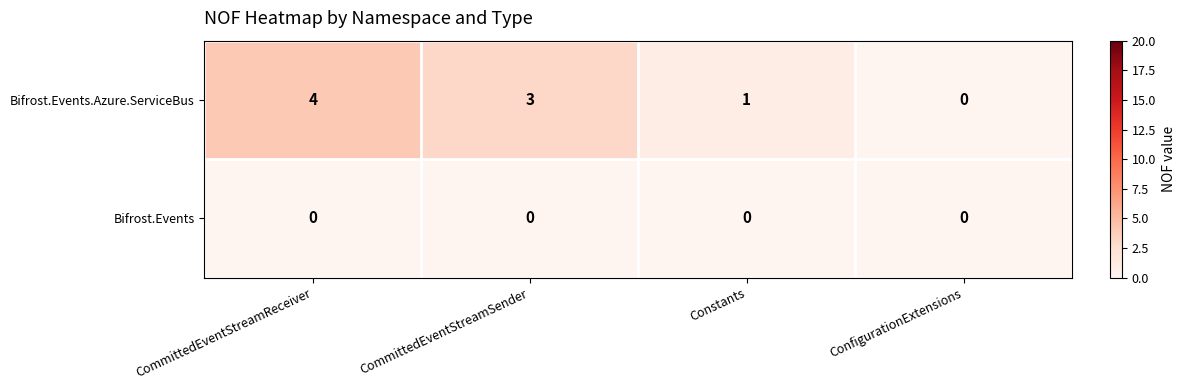

Is it true that Bifrost.Events.Azure.ServiceBus equals 0 at ConfigurationExtensions?

True